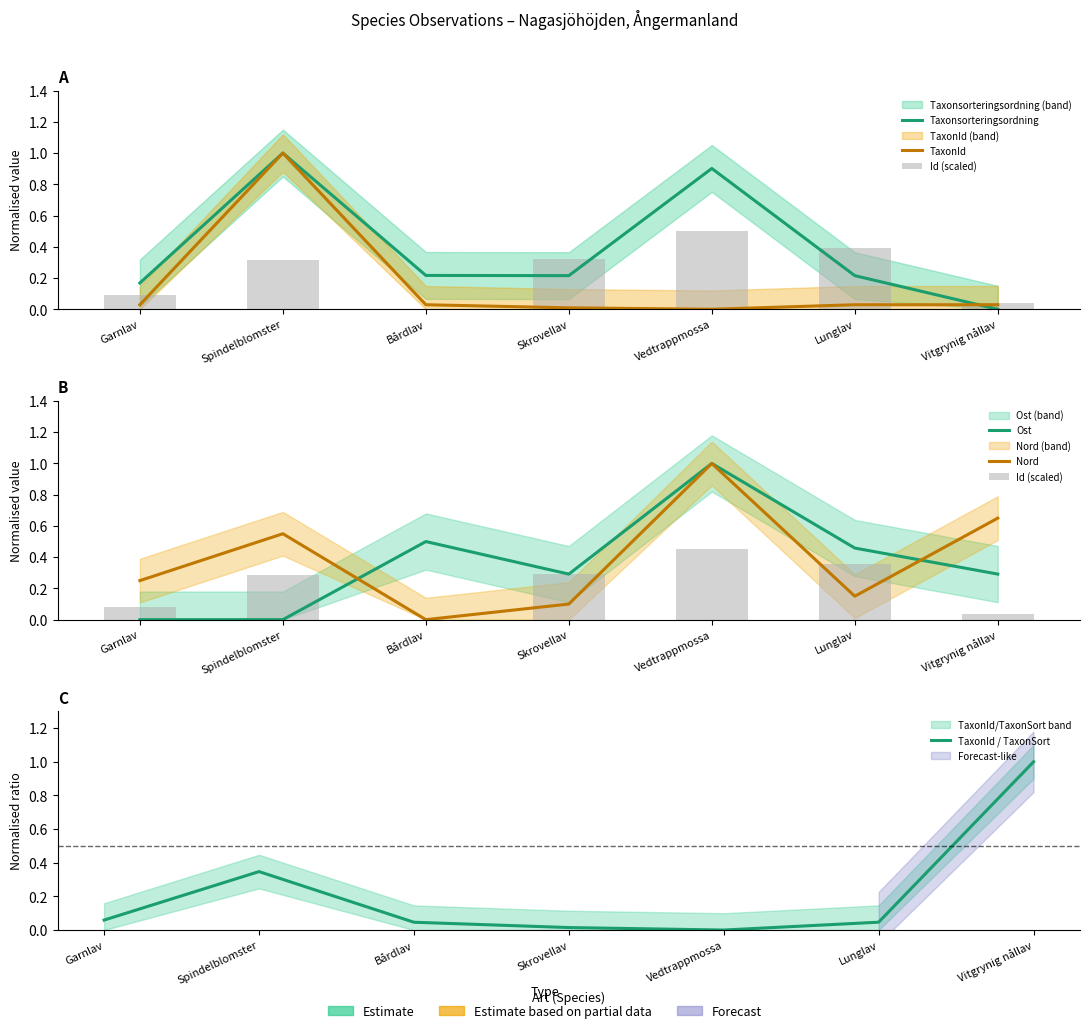

Reading left to right, extract all data points from this chart.

Taxonsorteringsordning: 0.2	1.0	0.2	0.2	0.9	0.2	0.0
TaxonId: 0.0	1.0	0.0	0.0	0.0	0.0	0.0
Id (scaled): 0.1	0.3	0.0	0.3	0.5	0.4	0.0
Ost: 0.0	0.0	0.5	0.3	1.0	0.5	0.3
Nord: 0.2	0.6	0.0	0.1	1.0	0.1	0.7
TaxonId / TaxonSort: 0.1	0.3	0.0	0.0	0.0	0.0	1.0